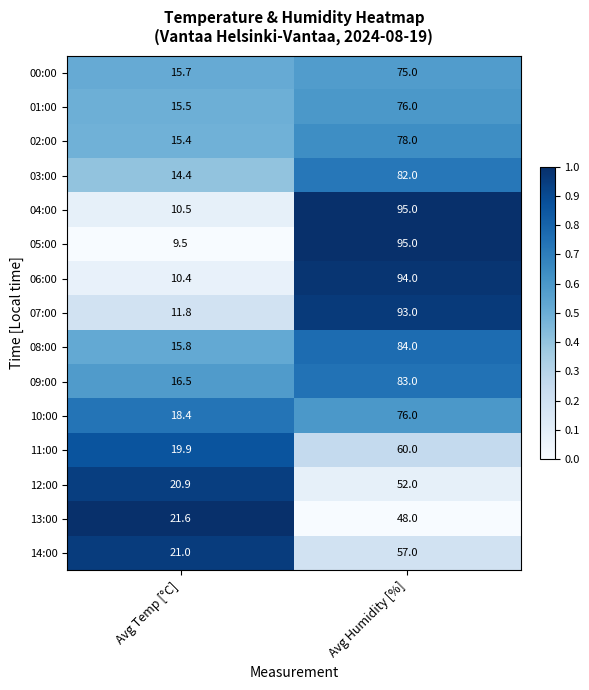

What is the greatest value displayed?

95.0